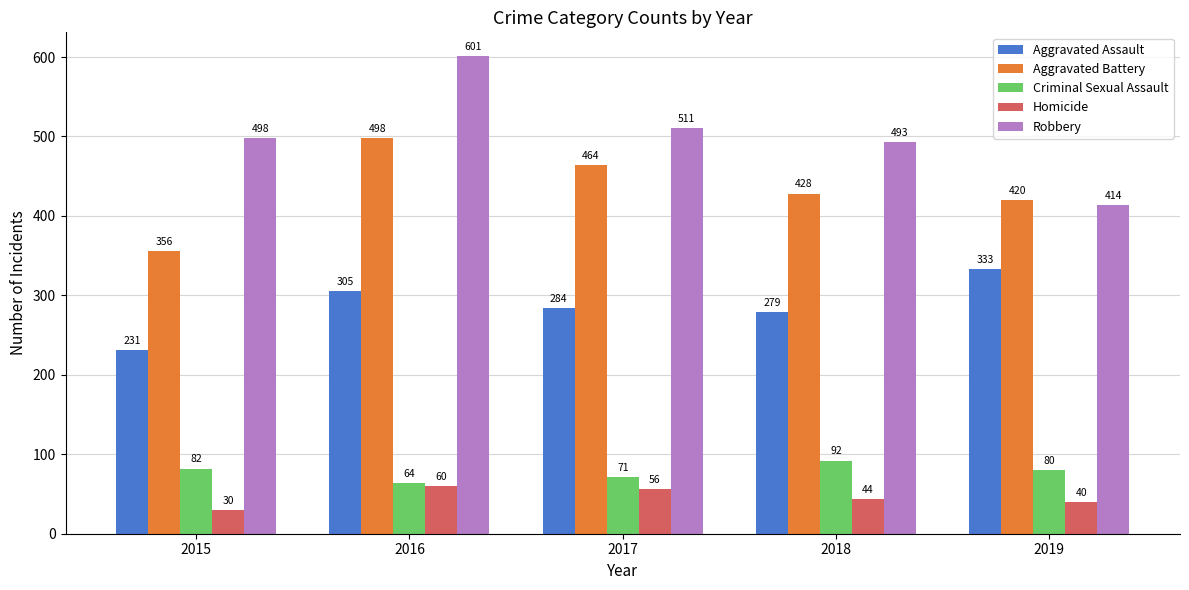

What is the highest value of the Criminal Sexual Assault series?

92